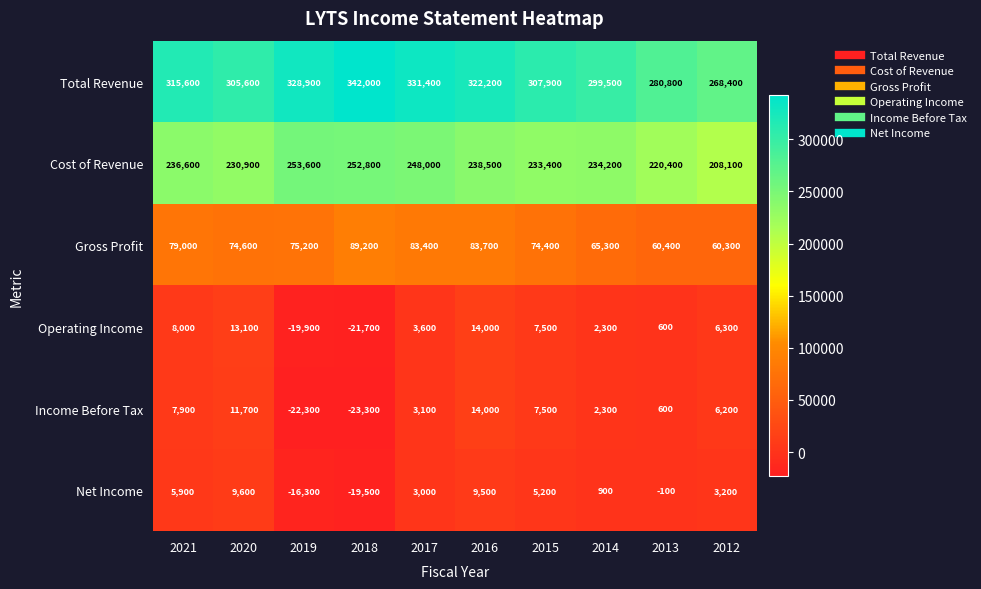

Which category has the lowest value across all series?

2018